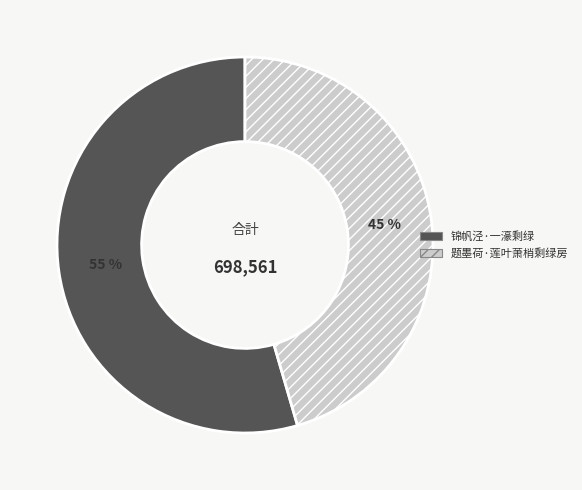

Approximately how many times larger is the value at 题墨荷·莲叶萧梢剩绿房 compared to 锦帆泾·一濠剩绿?

0.8